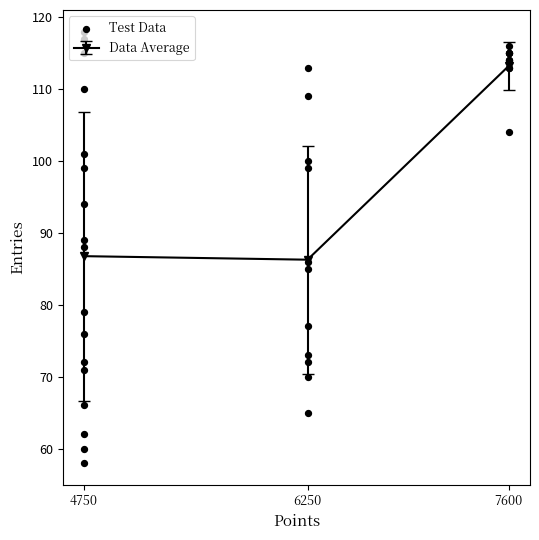

The Data Average series shows 86.3 at 6250. True or false?

True